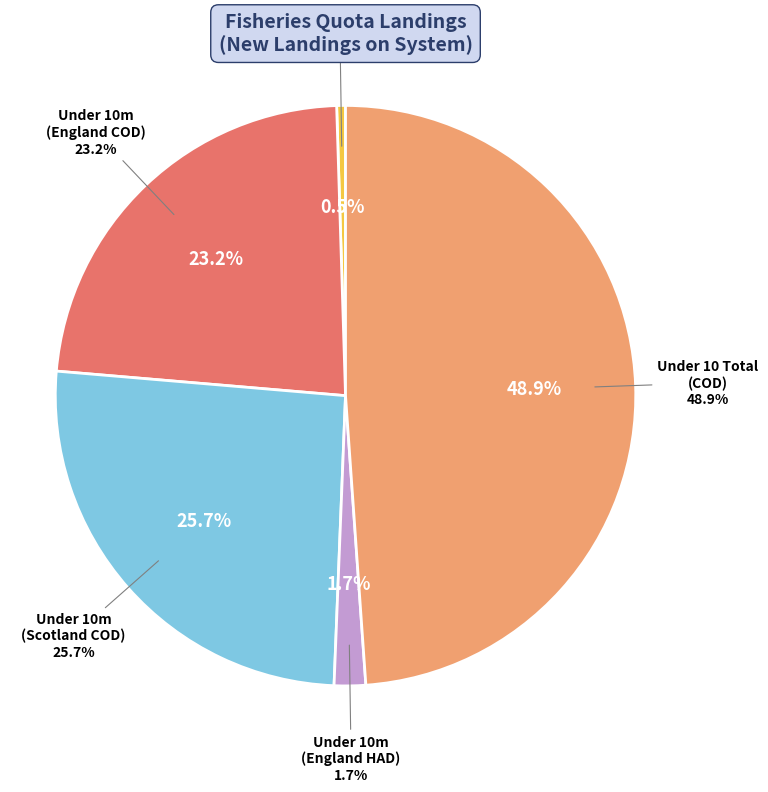

Does any single category account for the majority?

No